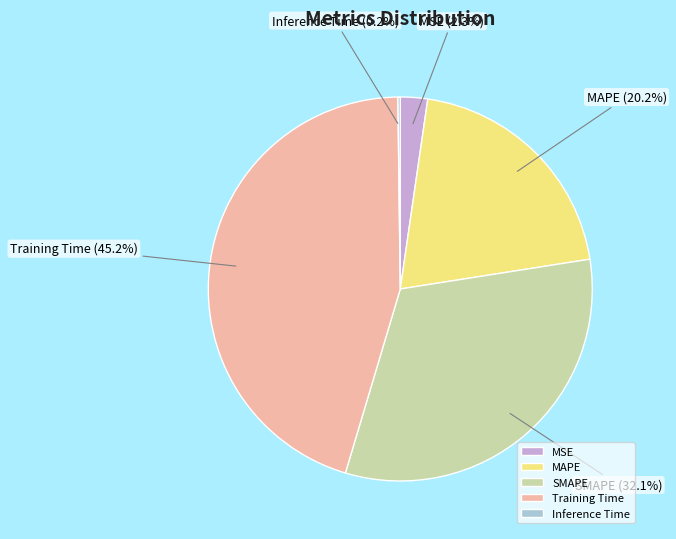

Approximately how many times larger is the value at SMAPE compared to Training Time?

0.7